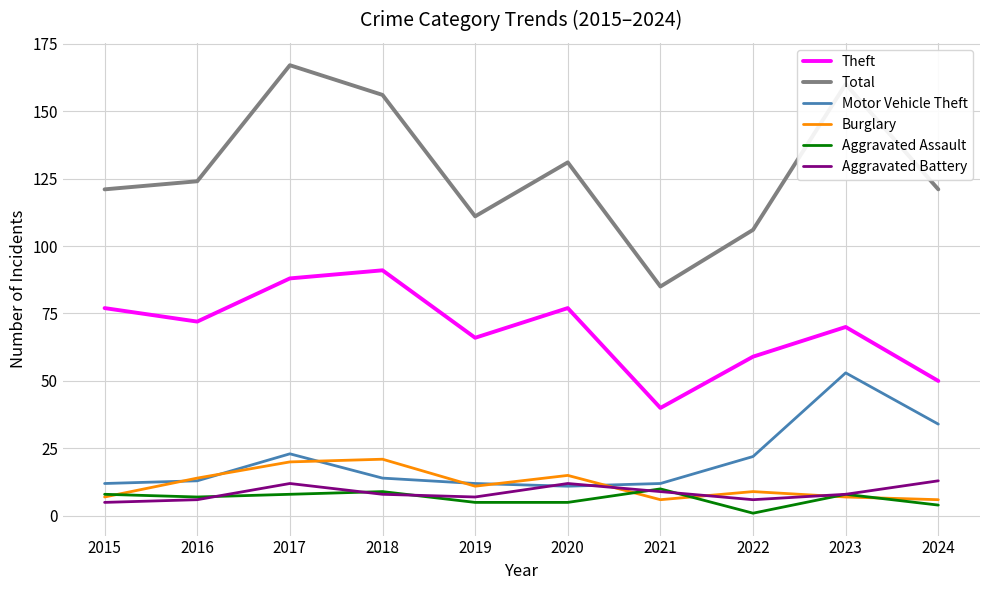

True or false: Theft and Aggravated Battery intersect in this chart.

False